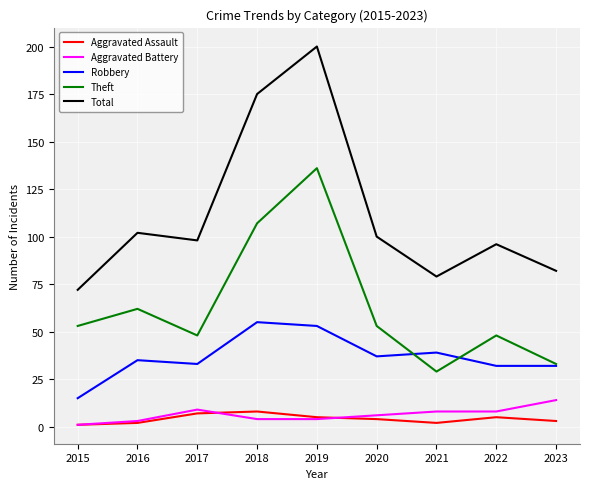

The Aggravated Battery series shows 1 at 2015. True or false?

True